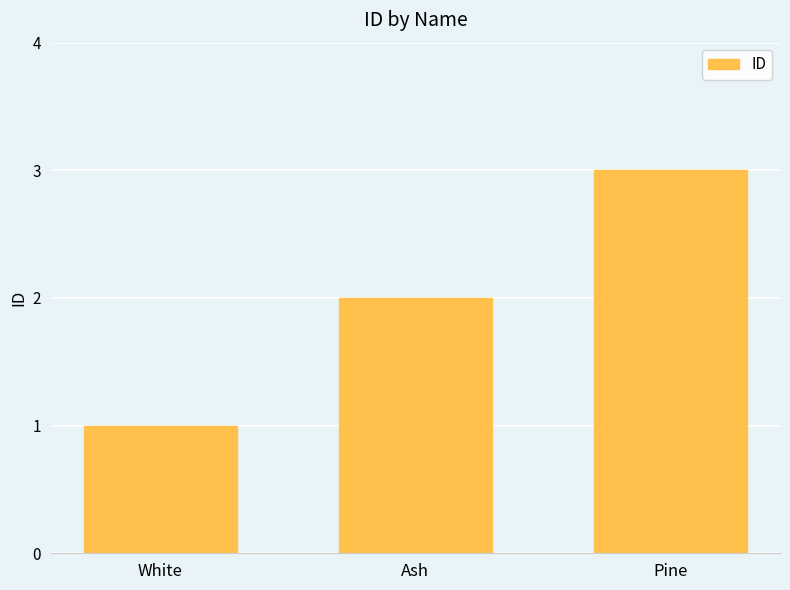

Reading left to right, transcribe all the data shown in this chart.

1	2	3